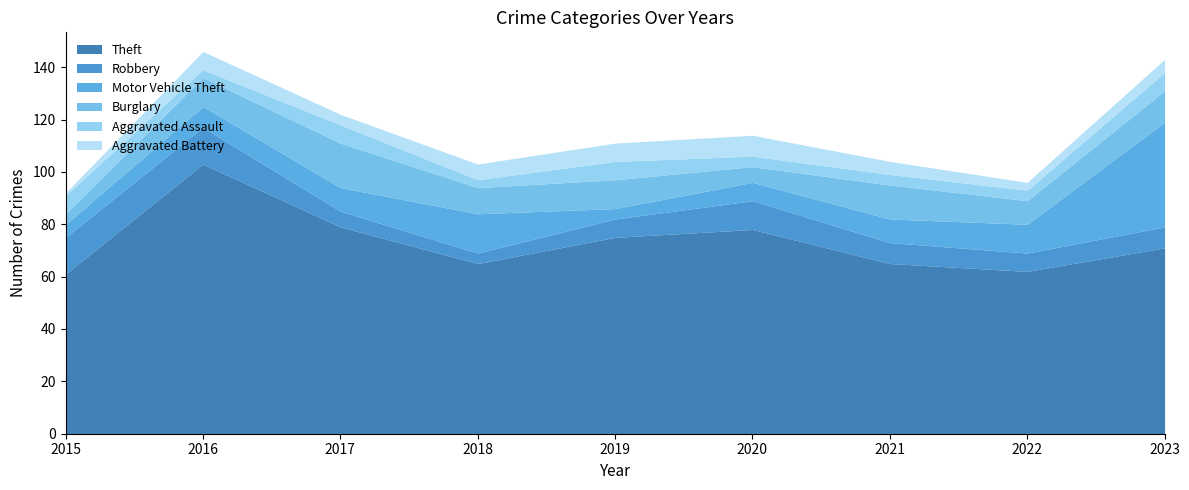

Where is the first local minimum for Motor Vehicle Theft?

2019